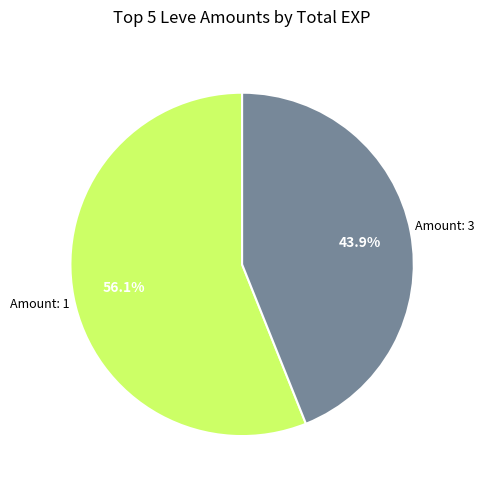

Does any single category account for the majority?

Yes